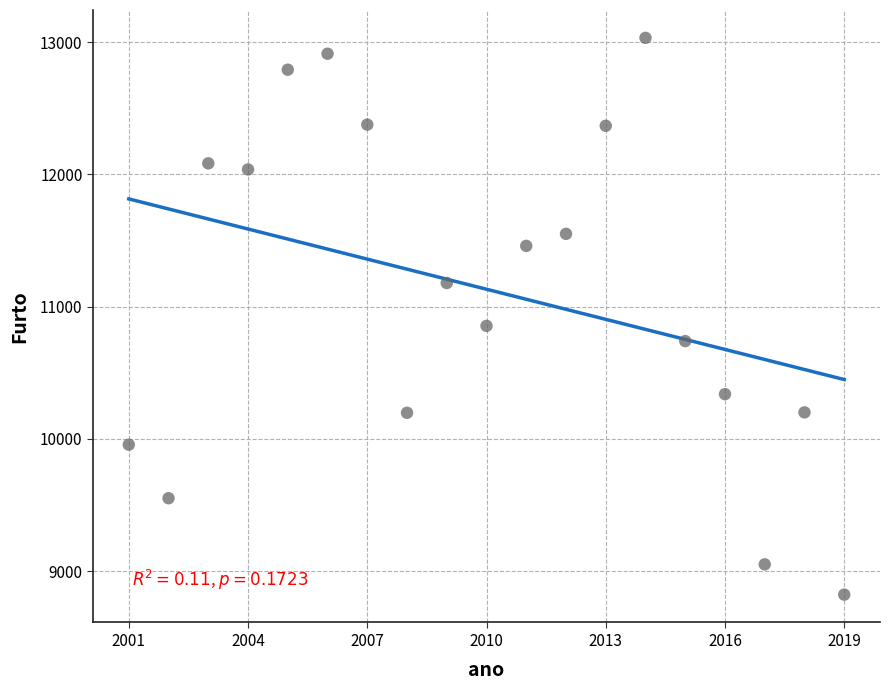

What is the range of X values (max minus min)?

18